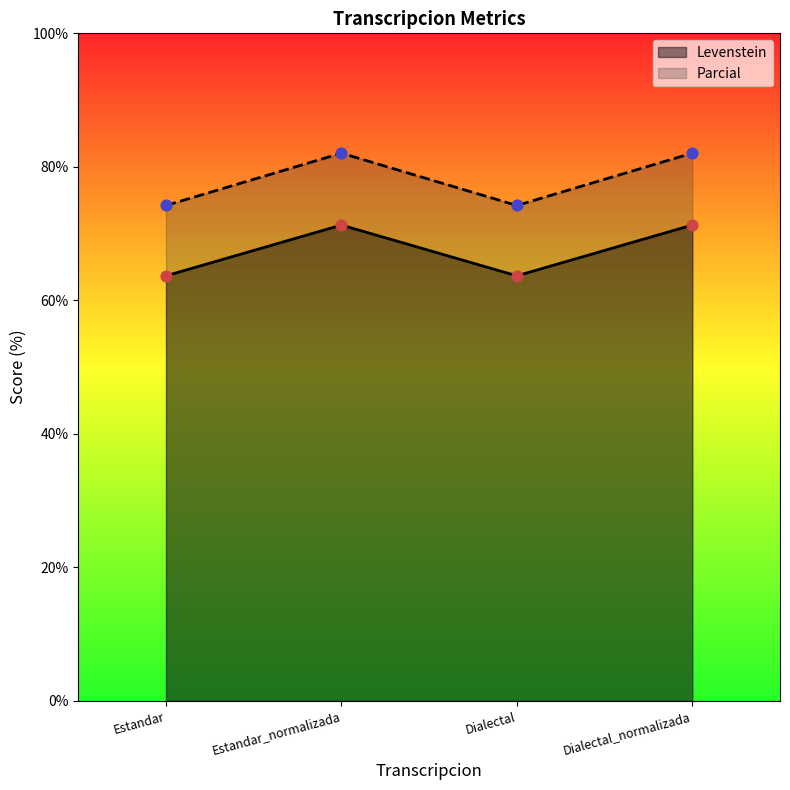

What is the total value across all series at Dialectal_normalizada?

153.3